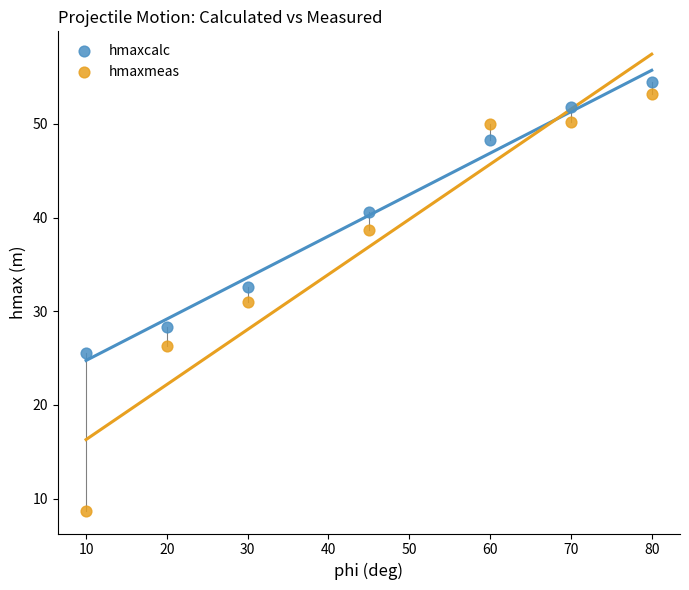

Which series reaches the maximum Y coordinate?

hmaxcalc